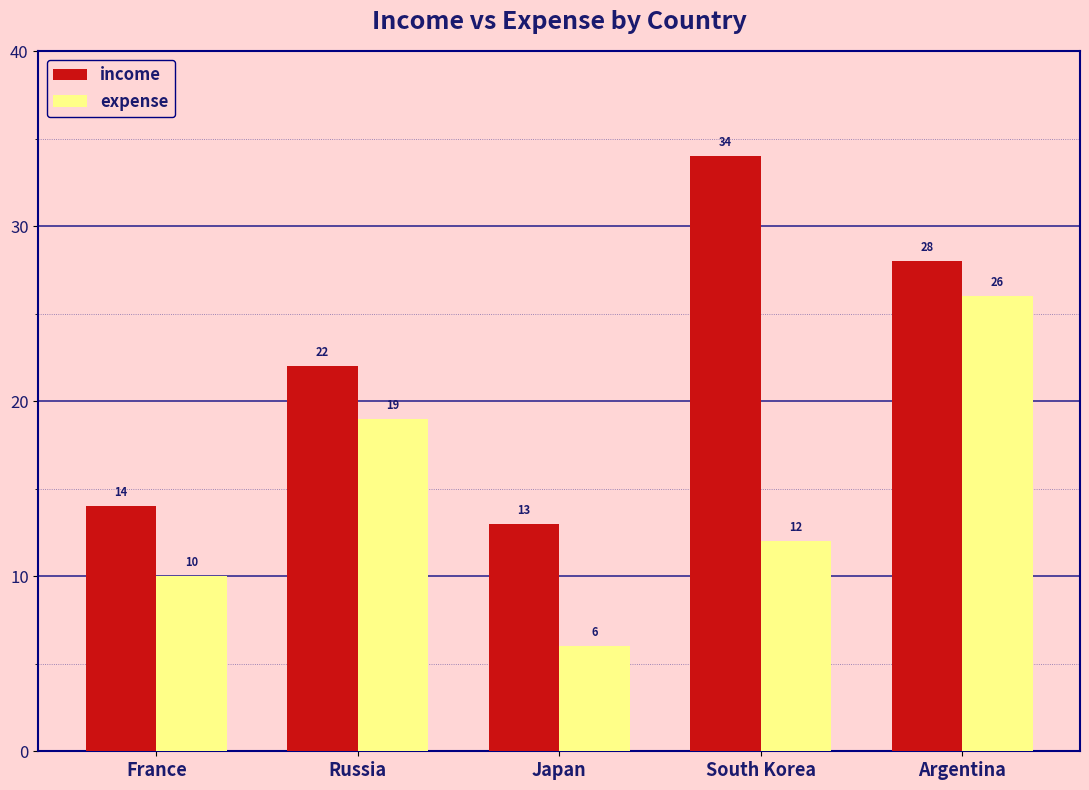

How many distinct data groups are displayed?

2